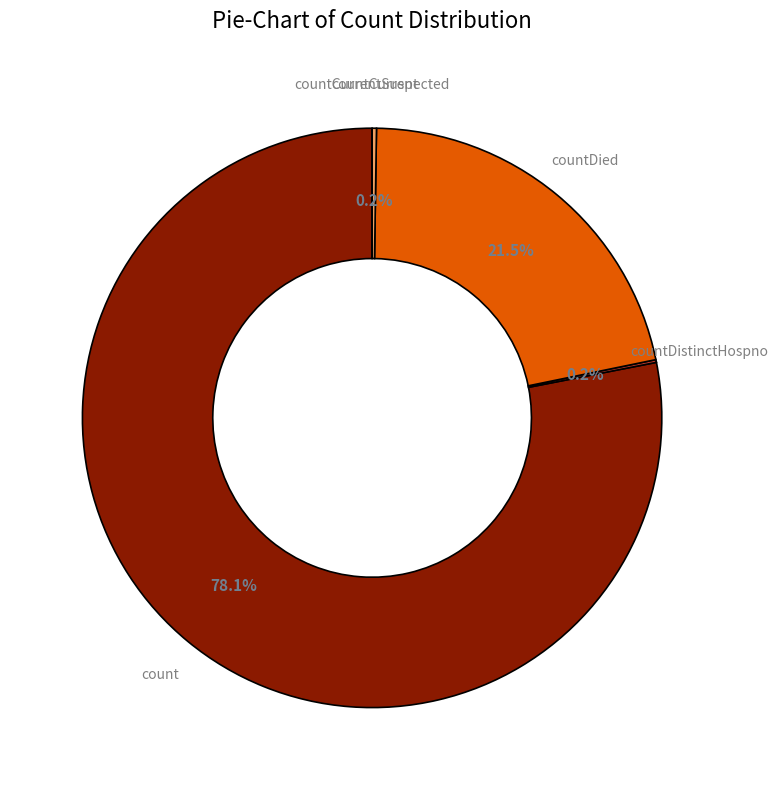

What percentage is NOT represented by count?

21.9%